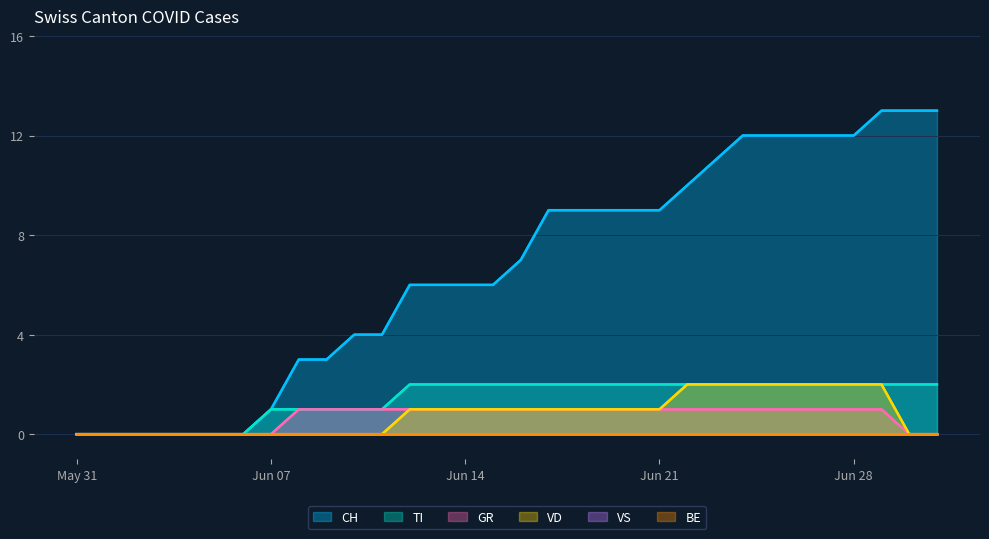

At which label is GR closest to 0?

May 31